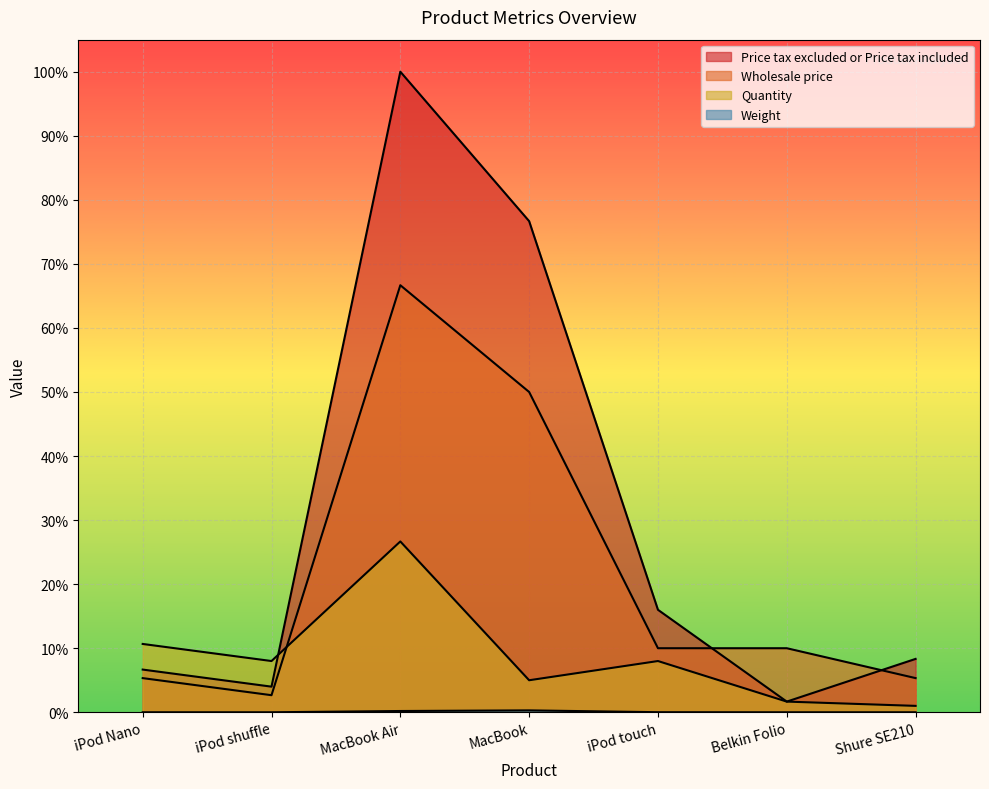

Where is the first local maximum for Weight?

MacBook